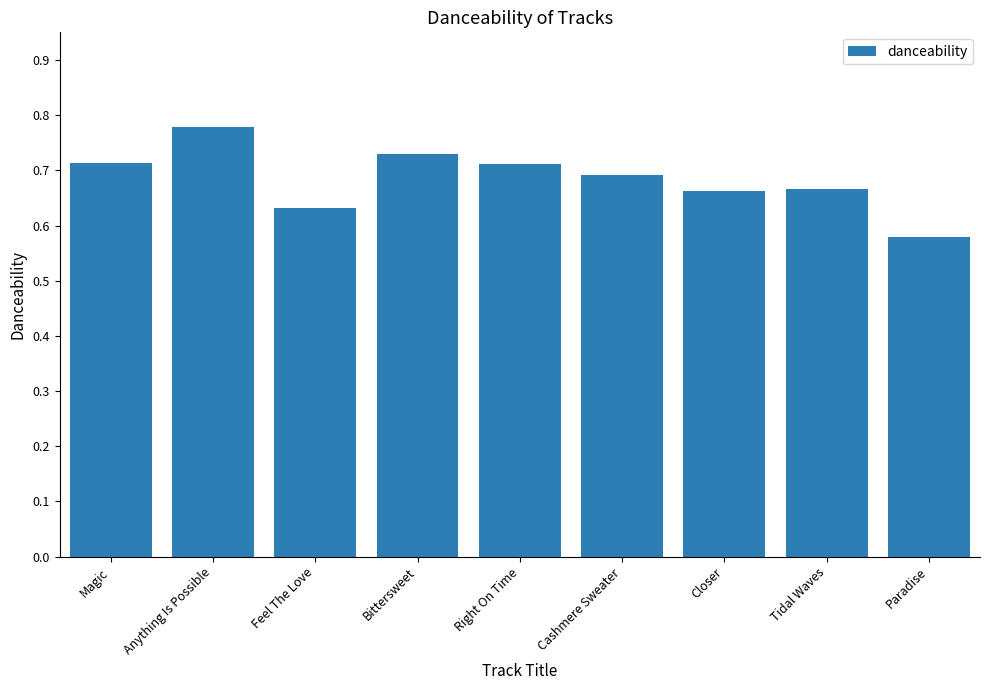

How many values are between 0 and 1?

9